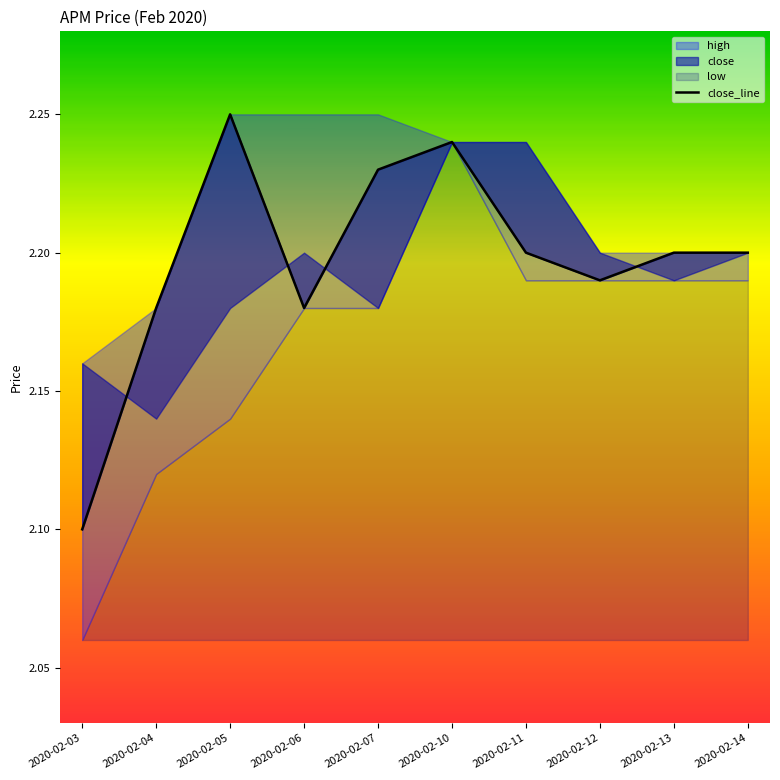

At which category does the data reach its first local peak?

2020-02-05